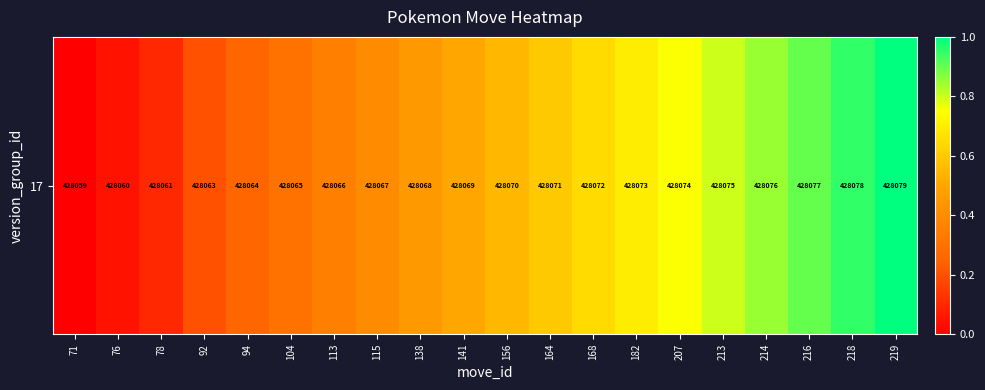

Count the number of values greater than 0.

19